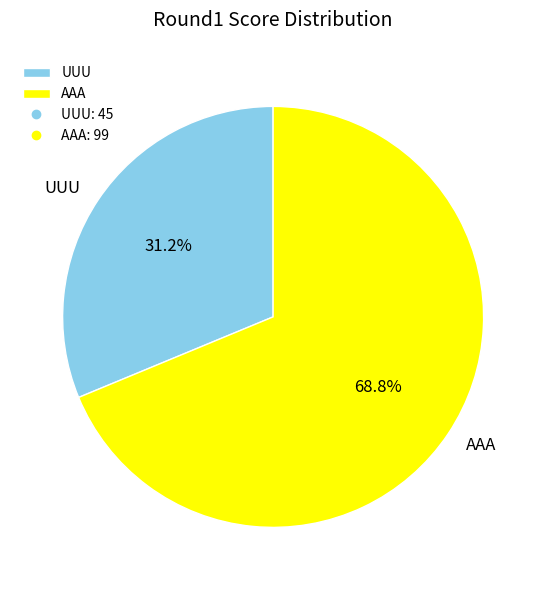

Is there a majority slice in this chart?

Yes